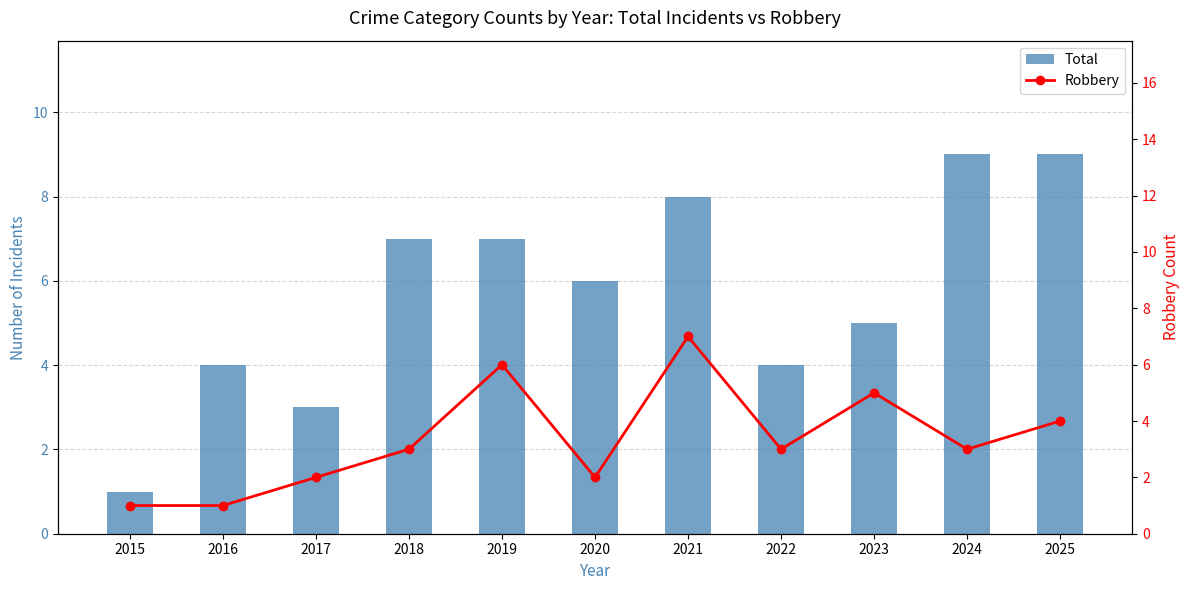

What is the sum of all Total values?

63